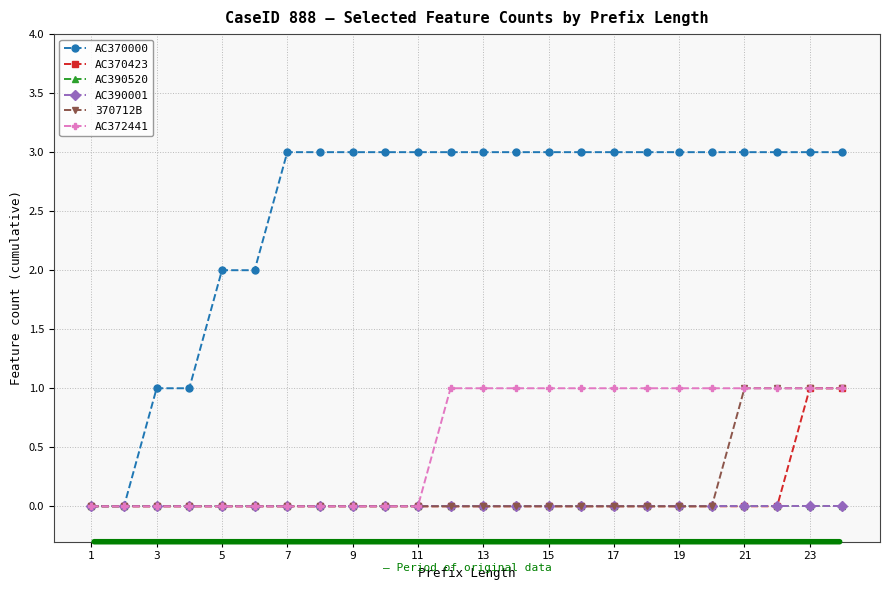

True or false: AC390520 has more than 1 points higher than both neighbors.

False